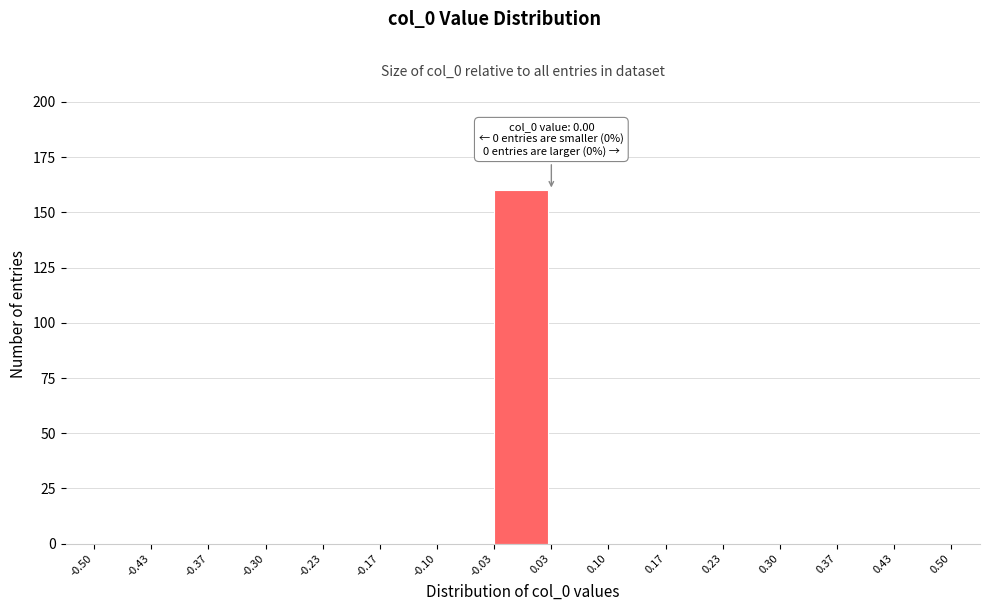

Which range on the x-axis has the tallest bar?

-0.03 to 0.03